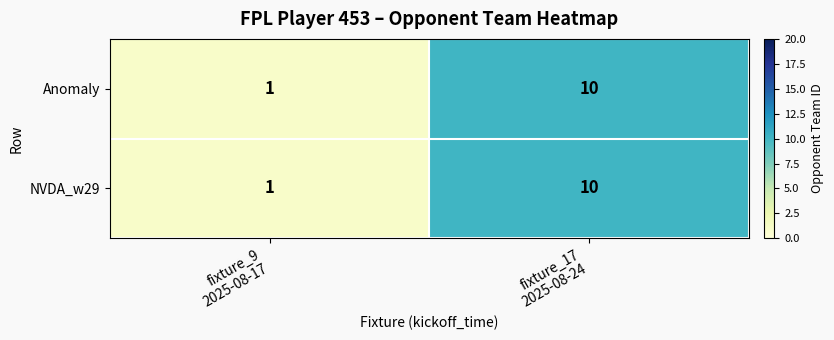

What is the difference between the maximum and minimum values in the Anomaly series?

9